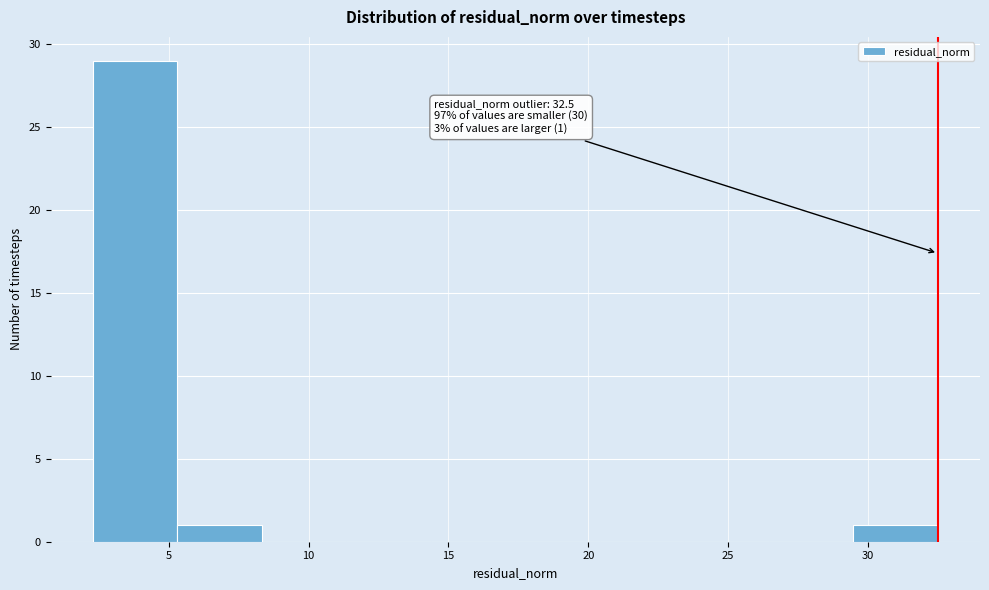

Over which range of the x-axis is the bar tallest?

2.5 to 5.5